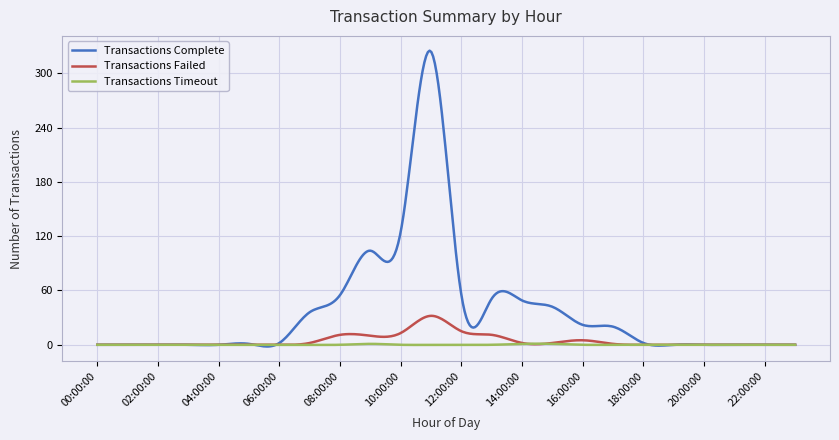

Which series has the largest total across all categories?

Transactions Complete